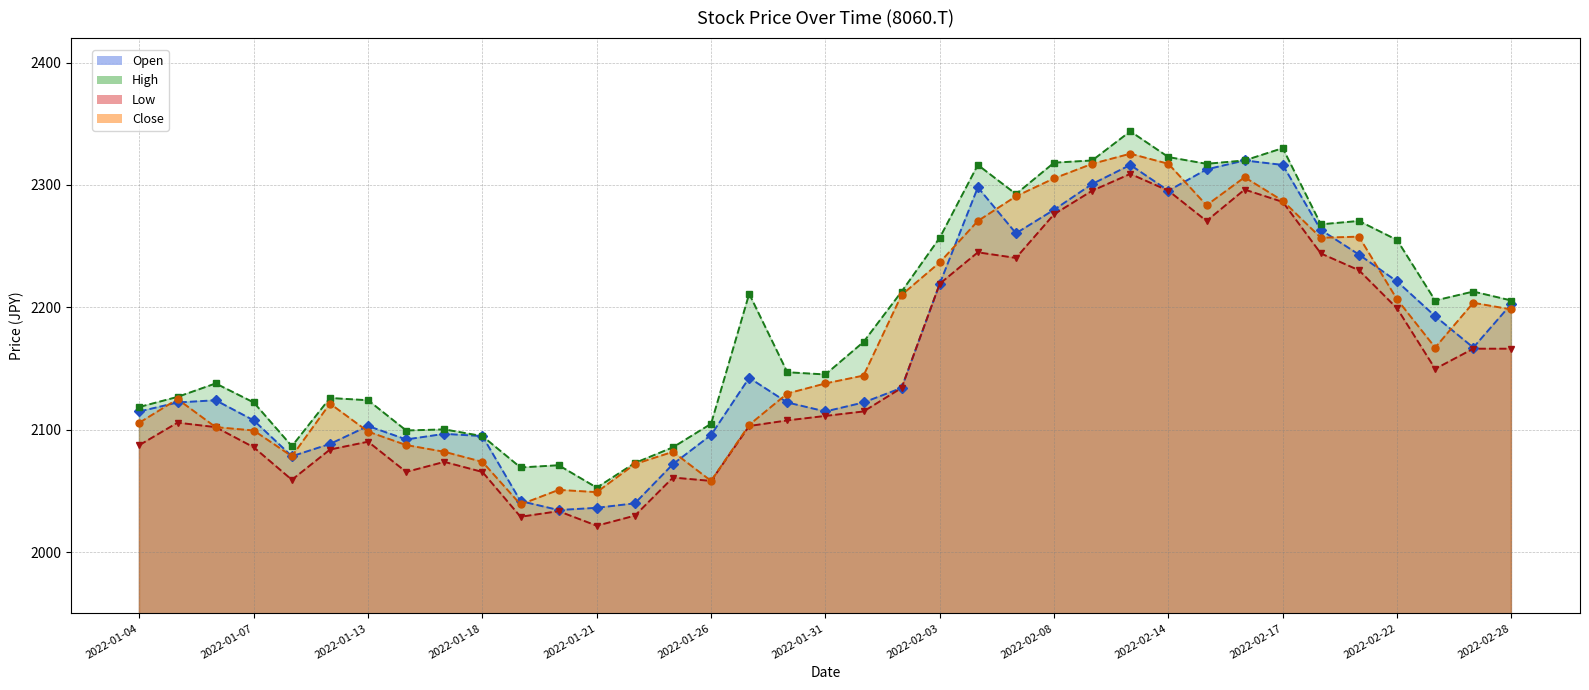

Between 2022-01-07 and 2022-01-31, which series saw the biggest shift?

Close